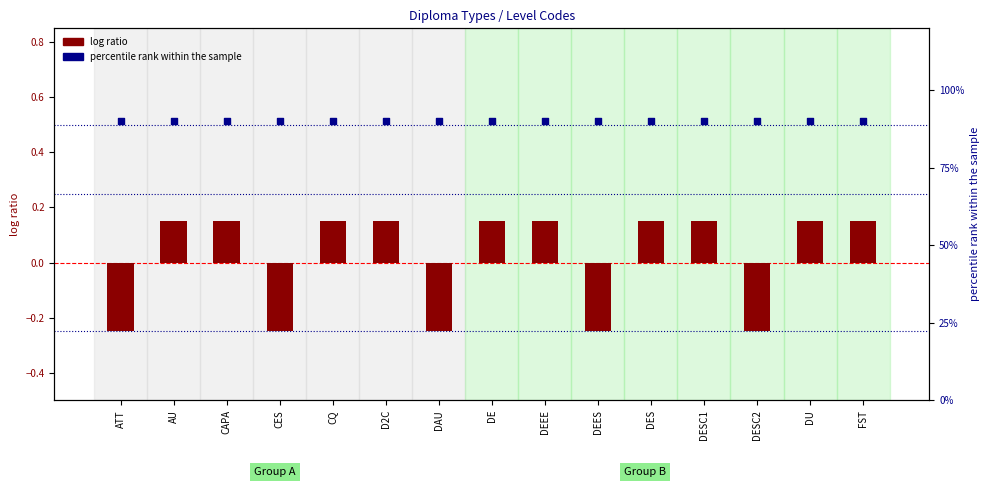

Is the value of percentile rank within the sample at DEES greater than the value of log ratio at CQ?

Yes